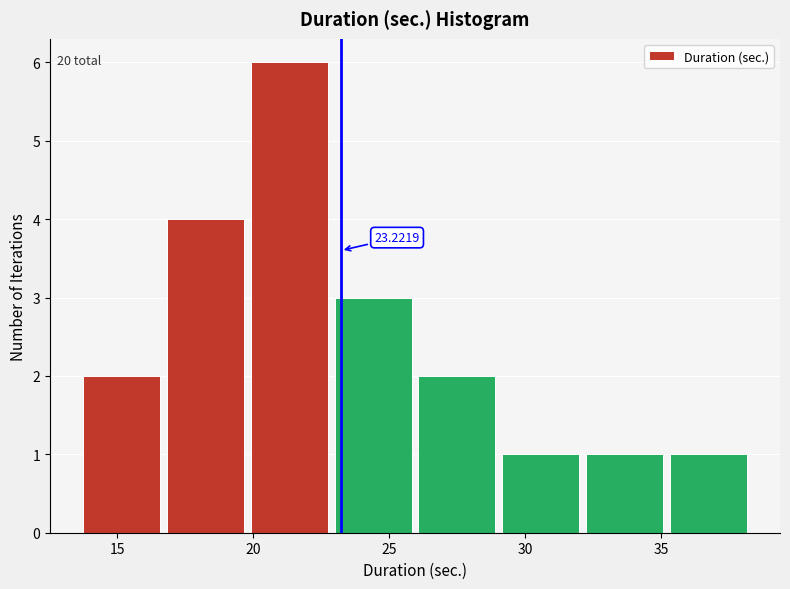

Over which range of the x-axis is the bar tallest?

20.0 to 23.0